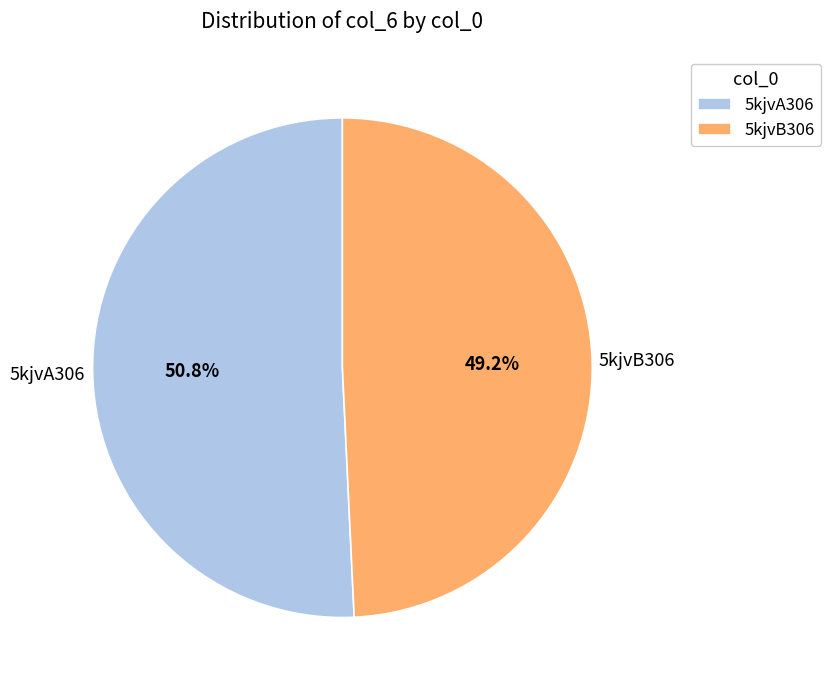

To the nearest percent, what is the difference between the largest and smallest slice percentages?

2%